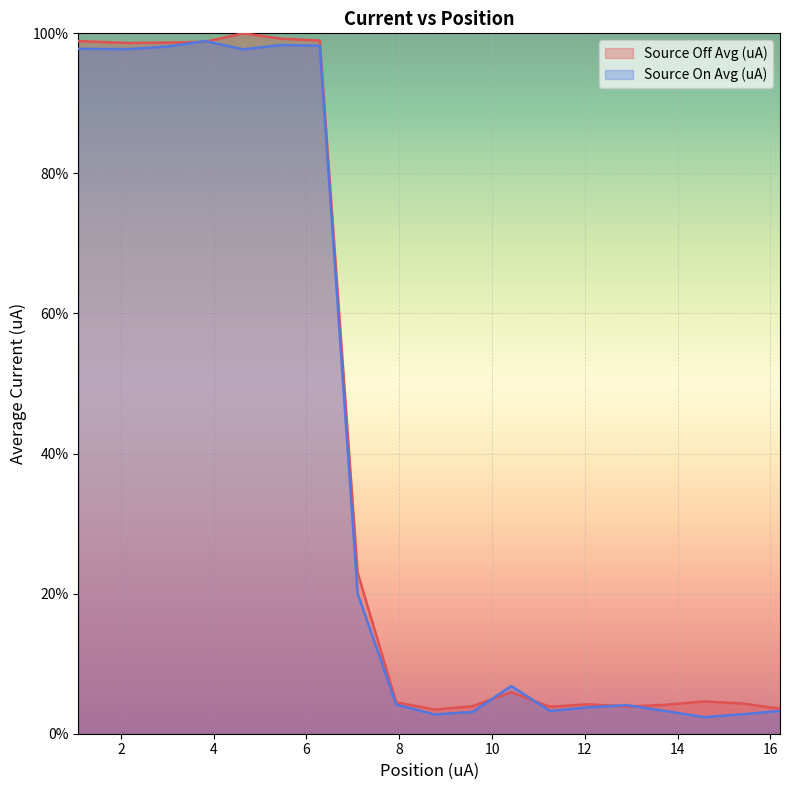

Reading left to right, what are all the values shown in this chart?

Source Off Avg (uA): 1.087062=98.9	2.175125=98.6	3.007172=98.7	3.822219=98.8	4.638266=100.0	5.470313=99.2	6.28636=99.0	7.102407=23.0	7.934454=4.5	8.765501=3.4	9.581548=3.9	10.4136=5.9	11.24564=3.9	12.07769=4.2	12.90974=3.9	13.74179=4.1	14.57283=4.6	15.38888=4.3	16.20493=3.6
Source On Avg (uA): 1.087062=97.8	2.175125=97.7	3.007172=98.1	3.822219=98.9	4.638266=97.7	5.470313=98.3	6.28636=98.2	7.102407=20.0	7.934454=4.2	8.765501=2.8	9.581548=3.1	10.4136=6.8	11.24564=3.2	12.07769=3.8	12.90974=4.1	13.74179=3.2	14.57283=2.4	15.38888=2.8	16.20493=3.3